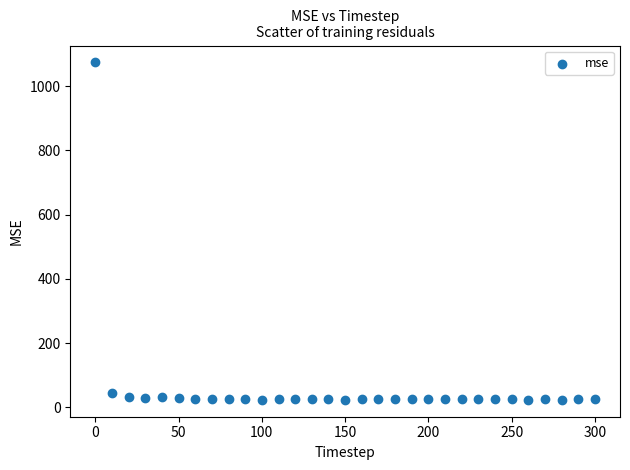

What Y value in the scatter plot is closest to 548?

44.6